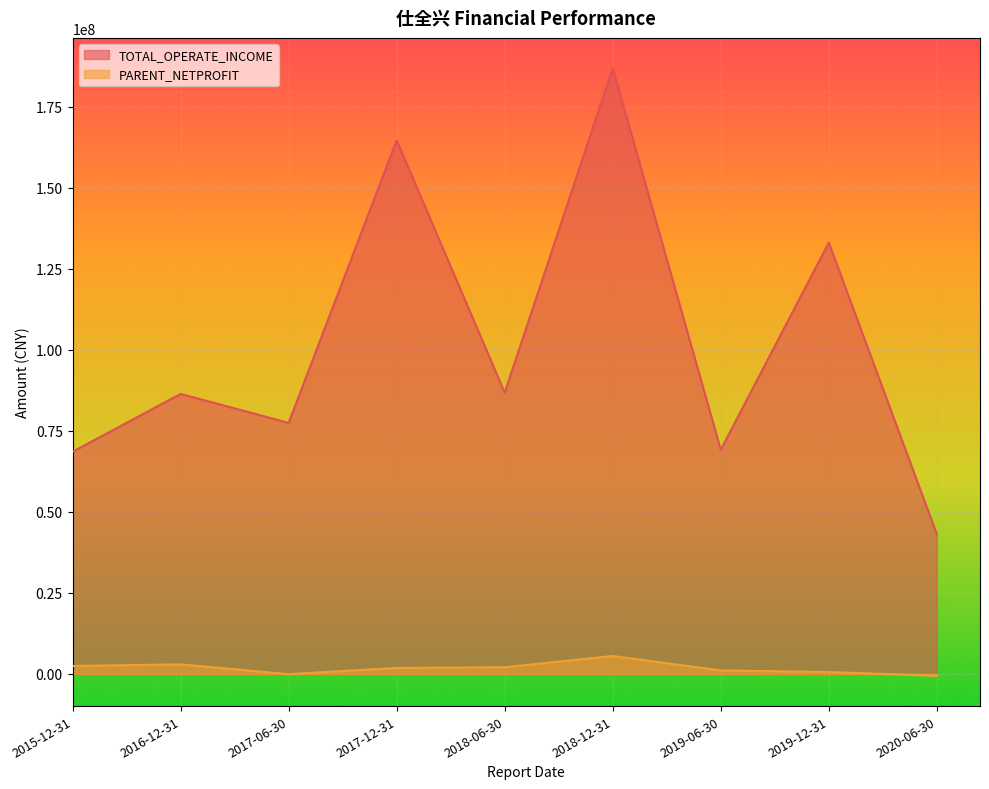

True or false: PARENT_NETPROFIT and TOTAL_OPERATE_INCOME intersect in this chart.

False